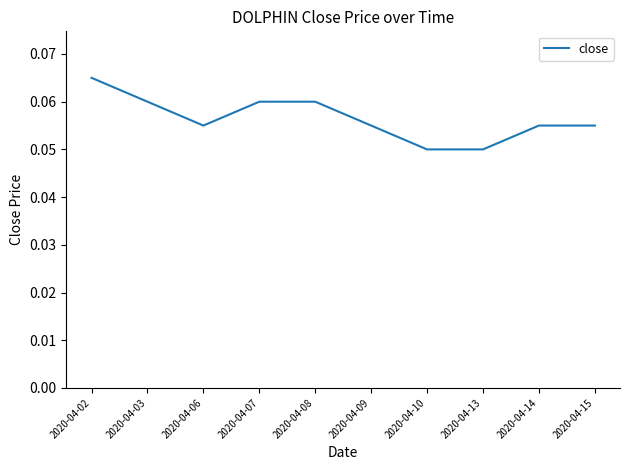

Between 2020-04-15 and 2020-04-13, which is larger?

2020-04-15